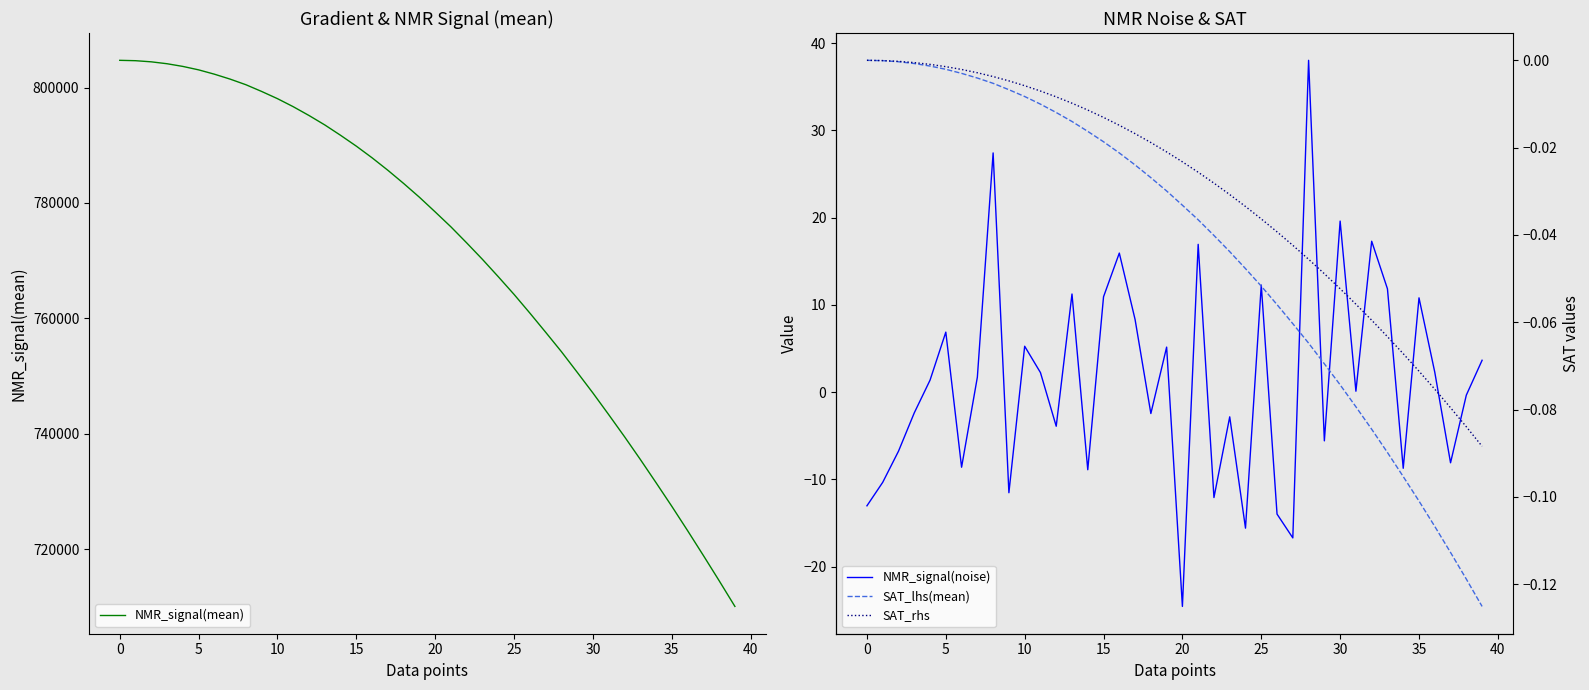

At 14, list the series in order from largest to smallest.

NMR_signal(mean), SAT_rhs, SAT_lhs(mean), NMR_signal(noise)